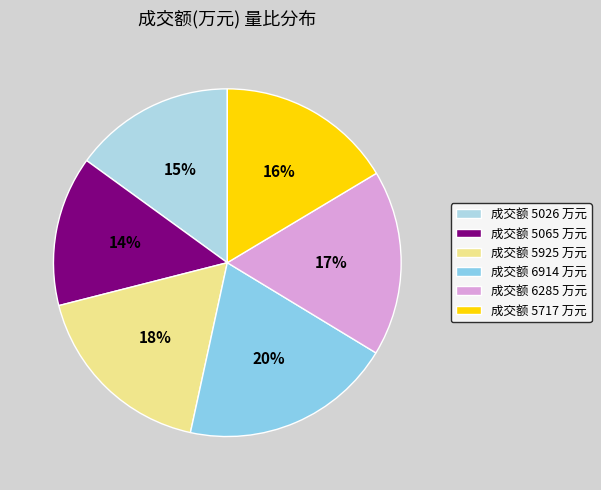

To the nearest percent, what is the difference between the largest and smallest slice percentages?

6%